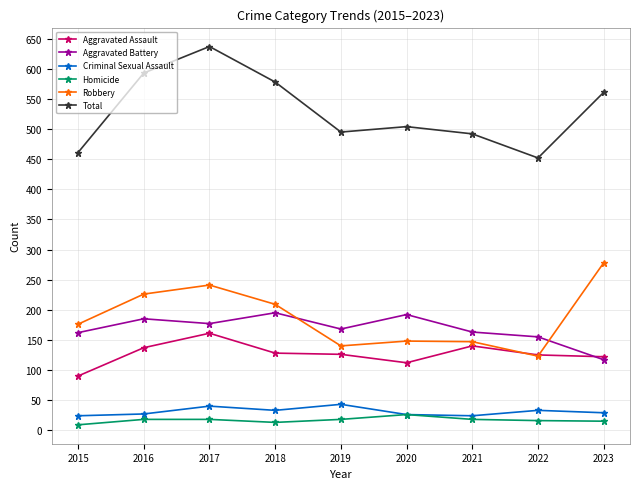

True or false: Homicide and Total cross at least once.

False